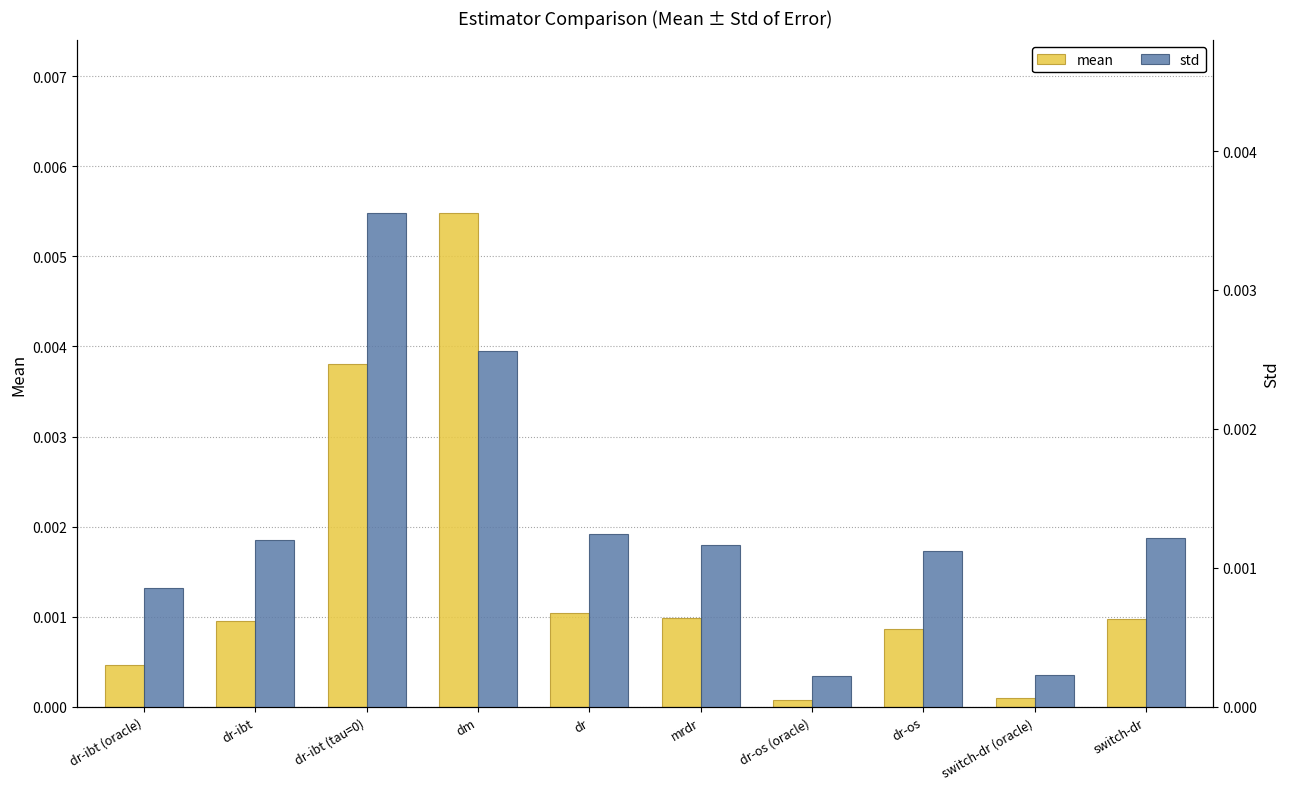

List the labels in order of mean value, largest first.

dm, dr-ibt (tau=0), dr, mrdr, switch-dr, dr-ibt, dr-os, dr-ibt (oracle), switch-dr (oracle), dr-os (oracle)